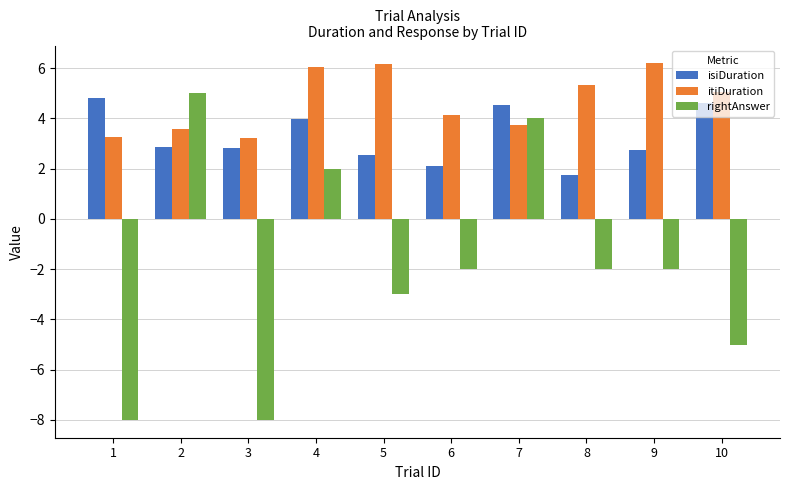

Which series changed the most between 7 and 10?

rightAnswer